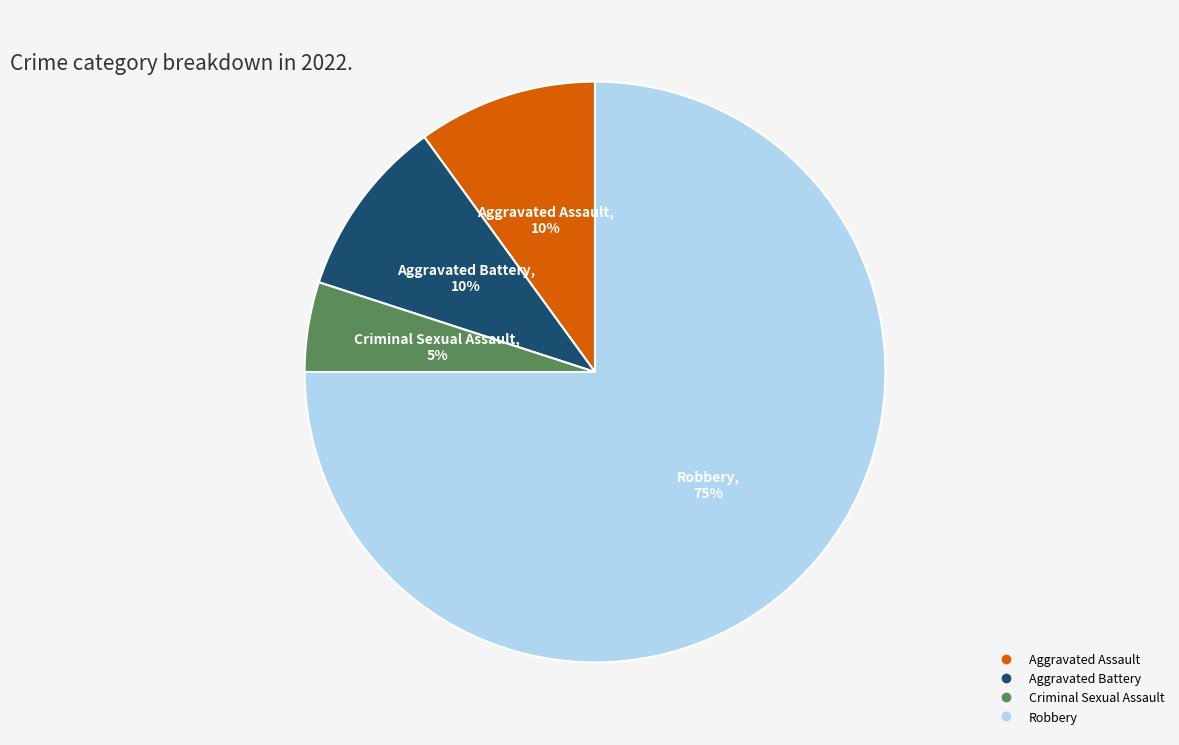

Count the number of slices in the pie.

4